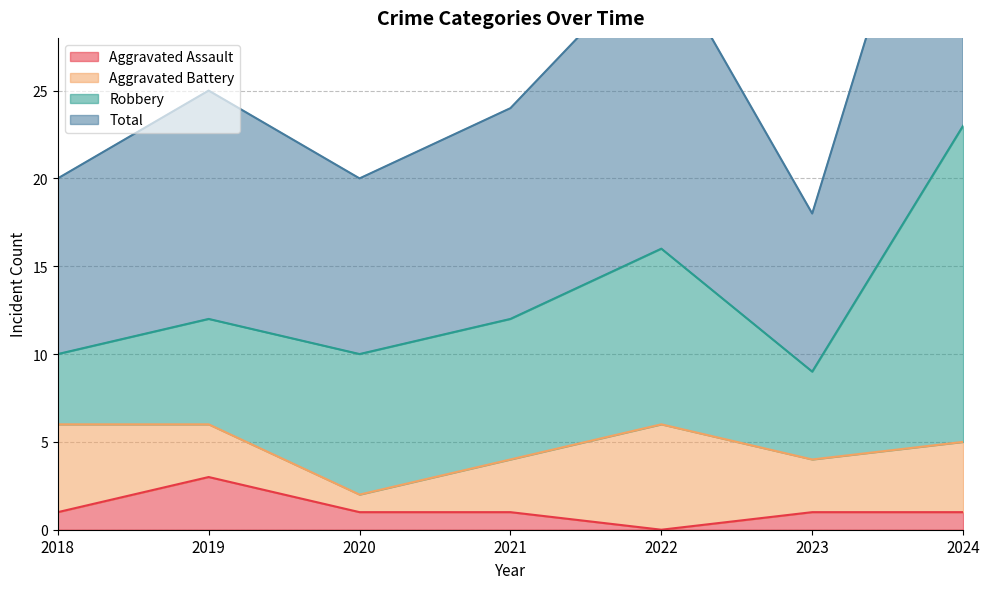

At which label does Aggravated Assault reach its minimum?

2022